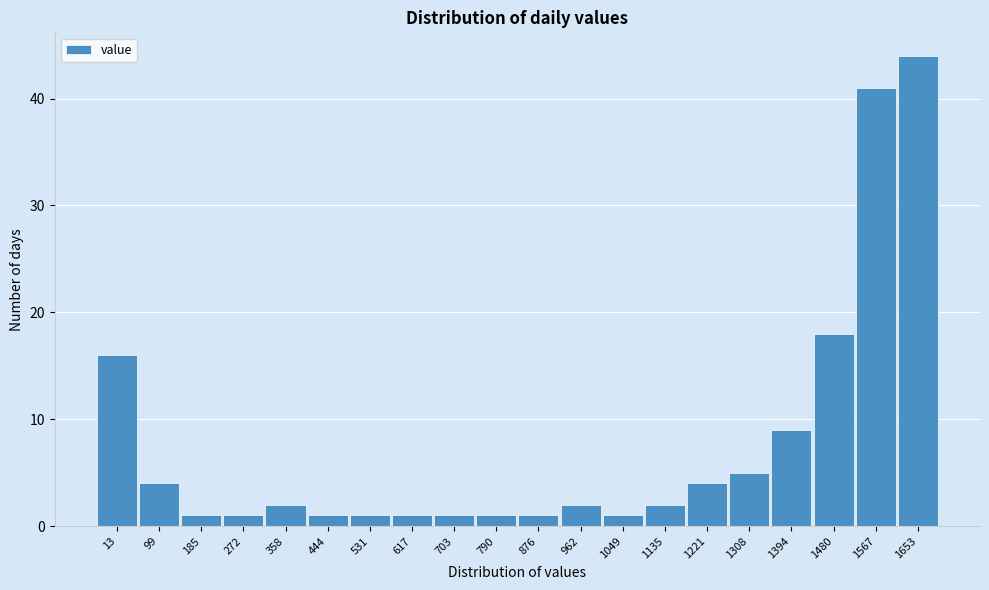

Reading right to left, transcribe all the data shown in this chart.

1653=44	1567=41	1480=18	1394=9	1308=5	1221=4	1135=2	1049=1	962=2	876=1	790=1	703=1	617=1	531=1	444=1	358=2	272=1	185=1	99=4	13=16